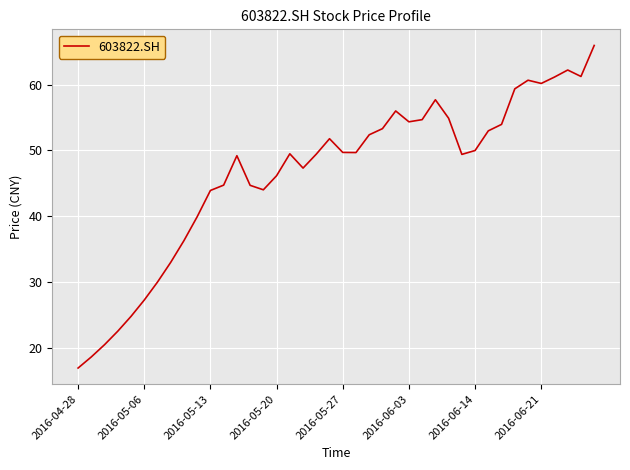

What is the smallest value displayed?

16.9